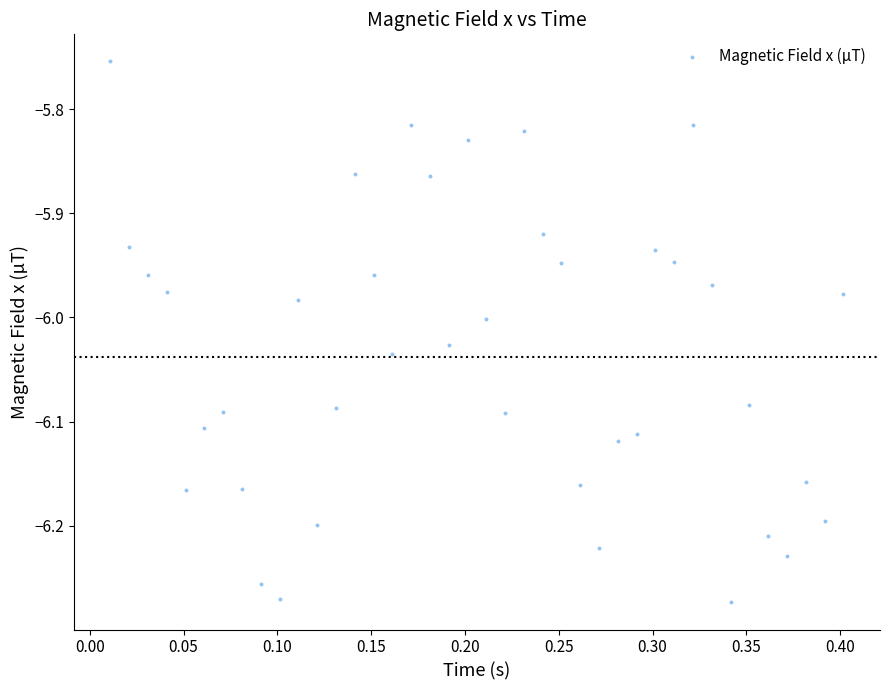

What is the range of Y values (max minus min)?

0.5